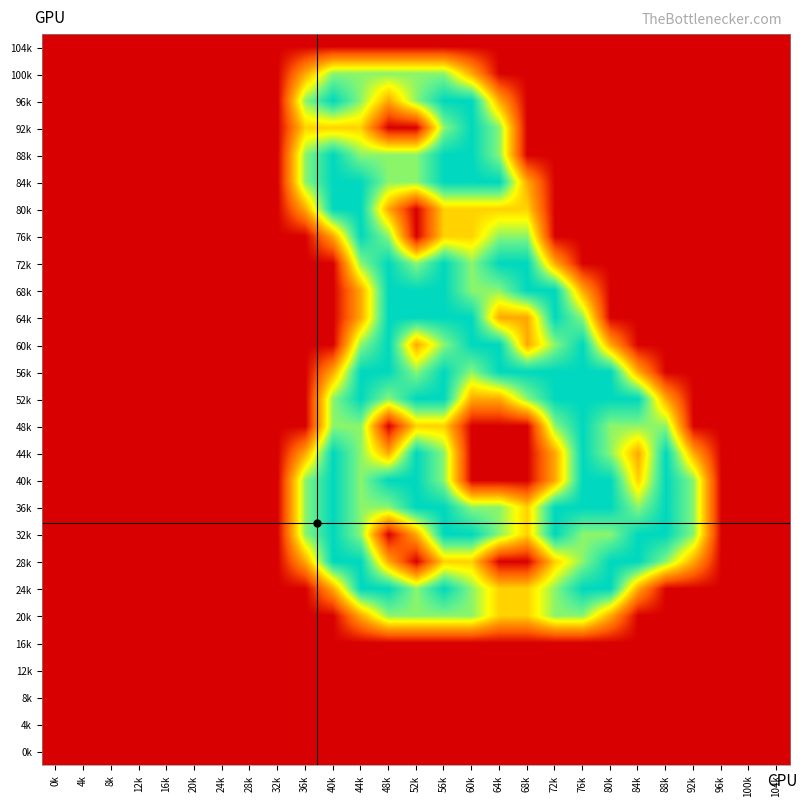

Reading left to right, transcribe all the data shown in this chart.

104k: 0k=0.0	4k=0.0	8k=0.0	12k=0.0	16k=0.0	20k=0.0	24k=0.0	28k=0.0	32k=0.0	36k=0.0	40k=0.0	44k=0.0	48k=0.0	52k=0.0	56k=0.0	60k=0.0	64k=0.0	68k=0.0	72k=0.0	76k=0.0	80k=0.0	84k=0.0	88k=0.0	92k=0.0	96k=0.0	100k=0.0	104k=0.0
100k: 0k=0.0	4k=0.0	8k=0.0	12k=0.0	16k=0.0	20k=0.0	24k=0.0	28k=0.0	32k=0.0	36k=0.8	40k=1.5	44k=1.5	48k=1.5	52k=1.5	56k=1.5	60k=0.8	64k=0.0	68k=0.0	72k=0.0	76k=0.0	80k=0.0	84k=0.0	88k=0.0	92k=0.0	96k=0.0	100k=0.0	104k=0.0
96k: 0k=0.0	4k=0.0	8k=0.0	12k=0.0	16k=0.0	20k=0.0	24k=0.0	28k=0.0	32k=0.0	36k=1.5	40k=2.0	44k=1.5	48k=0.8	52k=1.5	56k=2.0	60k=2.0	64k=0.8	68k=0.0	72k=0.0	76k=0.0	80k=0.0	84k=0.0	88k=0.0	92k=0.0	96k=0.0	100k=0.0	104k=0.0
92k: 0k=0.0	4k=0.0	8k=0.0	12k=0.0	16k=0.0	20k=0.0	24k=0.0	28k=0.0	32k=0.0	36k=1.0	40k=1.0	44k=1.0	48k=0.0	52k=0.0	56k=1.5	60k=2.0	64k=1.5	68k=0.0	72k=0.0	76k=0.0	80k=0.0	84k=0.0	88k=0.0	92k=0.0	96k=0.0	100k=0.0	104k=0.0
88k: 0k=0.0	4k=0.0	8k=0.0	12k=0.0	16k=0.0	20k=0.0	24k=0.0	28k=0.0	32k=0.0	36k=1.5	40k=2.0	44k=1.5	48k=1.5	52k=1.5	56k=2.0	60k=2.0	64k=1.5	68k=0.0	72k=0.0	76k=0.0	80k=0.0	84k=0.0	88k=0.0	92k=0.0	96k=0.0	100k=0.0	104k=0.0
84k: 0k=0.0	4k=0.0	8k=0.0	12k=0.0	16k=0.0	20k=0.0	24k=0.0	28k=0.0	32k=0.0	36k=1.5	40k=2.0	44k=2.0	48k=1.5	52k=1.5	56k=2.0	60k=2.0	64k=2.0	68k=0.8	72k=0.0	76k=0.0	80k=0.0	84k=0.0	88k=0.0	92k=0.0	96k=0.0	100k=0.0	104k=0.0
80k: 0k=0.0	4k=0.0	8k=0.0	12k=0.0	16k=0.0	20k=0.0	24k=0.0	28k=0.0	32k=0.0	36k=0.8	40k=2.0	44k=2.0	48k=0.8	52k=0.0	56k=1.0	60k=1.0	64k=1.0	68k=1.0	72k=0.0	76k=0.0	80k=0.0	84k=0.0	88k=0.0	92k=0.0	96k=0.0	100k=0.0	104k=0.0
76k: 0k=0.0	4k=0.0	8k=0.0	12k=0.0	16k=0.0	20k=0.0	24k=0.0	28k=0.0	32k=0.0	36k=0.0	40k=0.8	44k=2.0	48k=1.5	52k=0.0	56k=1.0	60k=1.0	64k=1.5	68k=1.5	72k=0.0	76k=0.0	80k=0.0	84k=0.0	88k=0.0	92k=0.0	96k=0.0	100k=0.0	104k=0.0
72k: 0k=0.0	4k=0.0	8k=0.0	12k=0.0	16k=0.0	20k=0.0	24k=0.0	28k=0.0	32k=0.0	36k=0.0	40k=0.0	44k=1.5	48k=2.0	52k=1.5	56k=2.0	60k=1.5	64k=2.0	68k=2.0	72k=0.8	76k=0.0	80k=0.0	84k=0.0	88k=0.0	92k=0.0	96k=0.0	100k=0.0	104k=0.0
68k: 0k=0.0	4k=0.0	8k=0.0	12k=0.0	16k=0.0	20k=0.0	24k=0.0	28k=0.0	32k=0.0	36k=0.0	40k=0.0	44k=0.8	48k=2.0	52k=2.0	56k=2.0	60k=1.5	64k=1.5	68k=2.0	72k=2.0	76k=0.8	80k=0.0	84k=0.0	88k=0.0	92k=0.0	96k=0.0	100k=0.0	104k=0.0
64k: 0k=0.0	4k=0.0	8k=0.0	12k=0.0	16k=0.0	20k=0.0	24k=0.0	28k=0.0	32k=0.0	36k=0.0	40k=0.0	44k=0.8	48k=2.0	52k=2.0	56k=2.0	60k=2.0	64k=0.8	68k=0.8	72k=2.0	76k=1.5	80k=0.0	84k=0.0	88k=0.0	92k=0.0	96k=0.0	100k=0.0	104k=0.0
60k: 0k=0.0	4k=0.0	8k=0.0	12k=0.0	16k=0.0	20k=0.0	24k=0.0	28k=0.0	32k=0.0	36k=0.0	40k=0.0	44k=1.5	48k=2.0	52k=0.8	56k=1.5	60k=2.0	64k=2.0	68k=0.8	72k=1.5	76k=2.0	80k=0.8	84k=0.0	88k=0.0	92k=0.0	96k=0.0	100k=0.0	104k=0.0
56k: 0k=0.0	4k=0.0	8k=0.0	12k=0.0	16k=0.0	20k=0.0	24k=0.0	28k=0.0	32k=0.0	36k=0.0	40k=0.8	44k=2.0	48k=2.0	52k=1.5	56k=2.0	60k=1.5	64k=2.0	68k=2.0	72k=2.0	76k=2.0	80k=2.0	84k=0.8	88k=0.0	92k=0.0	96k=0.0	100k=0.0	104k=0.0
52k: 0k=0.0	4k=0.0	8k=0.0	12k=0.0	16k=0.0	20k=0.0	24k=0.0	28k=0.0	32k=0.0	36k=0.0	40k=1.5	44k=2.0	48k=1.5	52k=2.0	56k=2.0	60k=0.8	64k=0.8	68k=1.5	72k=2.0	76k=2.0	80k=2.0	84k=2.0	88k=0.8	92k=0.0	96k=0.0	100k=0.0	104k=0.0
48k: 0k=0.0	4k=0.0	8k=0.0	12k=0.0	16k=0.0	20k=0.0	24k=0.0	28k=0.0	32k=0.0	36k=0.0	40k=1.5	44k=1.5	48k=0.0	52k=1.0	56k=1.0	60k=0.0	64k=0.0	68k=0.0	72k=1.5	76k=2.0	80k=1.5	84k=1.5	88k=1.5	92k=0.0	96k=0.0	100k=0.0	104k=0.0
44k: 0k=0.0	4k=0.0	8k=0.0	12k=0.0	16k=0.0	20k=0.0	24k=0.0	28k=0.0	32k=0.0	36k=0.8	40k=2.0	44k=1.5	48k=0.8	52k=2.0	56k=1.5	60k=0.0	64k=0.0	68k=0.0	72k=0.8	76k=2.0	80k=1.5	84k=0.8	88k=2.0	92k=0.8	96k=0.0	100k=0.0	104k=0.0
40k: 0k=0.0	4k=0.0	8k=0.0	12k=0.0	16k=0.0	20k=0.0	24k=0.0	28k=0.0	32k=0.0	36k=1.5	40k=2.0	44k=1.5	48k=2.0	52k=2.0	56k=1.5	60k=0.0	64k=0.0	68k=0.0	72k=0.8	76k=2.0	80k=2.0	84k=1.0	88k=2.0	92k=1.5	96k=0.0	100k=0.0	104k=0.0
36k: 0k=0.0	4k=0.0	8k=0.0	12k=0.0	16k=0.0	20k=0.0	24k=0.0	28k=0.0	32k=0.0	36k=1.5	40k=2.0	44k=1.5	48k=1.5	52k=2.0	56k=2.0	60k=1.5	64k=1.5	68k=1.0	72k=2.0	76k=2.0	80k=2.0	84k=1.5	88k=2.0	92k=1.5	96k=0.0	100k=0.0	104k=0.0
32k: 0k=0.0	4k=0.0	8k=0.0	12k=0.0	16k=0.0	20k=0.0	24k=0.0	28k=0.0	32k=0.0	36k=1.5	40k=2.0	44k=1.5	48k=0.0	52k=0.8	56k=2.0	60k=2.0	64k=1.5	68k=1.0	72k=2.0	76k=1.5	80k=1.5	84k=2.0	88k=2.0	92k=1.5	96k=0.0	100k=0.0	104k=0.0
28k: 0k=0.0	4k=0.0	8k=0.0	12k=0.0	16k=0.0	20k=0.0	24k=0.0	28k=0.0	32k=0.0	36k=0.8	40k=2.0	44k=2.0	48k=0.8	52k=0.0	56k=1.0	60k=1.0	64k=0.0	68k=0.0	72k=1.0	76k=1.5	80k=2.0	84k=2.0	88k=1.5	92k=0.8	96k=0.0	100k=0.0	104k=0.0
24k: 0k=0.0	4k=0.0	8k=0.0	12k=0.0	16k=0.0	20k=0.0	24k=0.0	28k=0.0	32k=0.0	36k=0.0	40k=0.8	44k=2.0	48k=2.0	52k=1.5	56k=2.0	60k=1.5	64k=1.0	68k=1.0	72k=1.5	76k=2.0	80k=2.0	84k=0.8	88k=0.0	92k=0.0	96k=0.0	100k=0.0	104k=0.0
20k: 0k=0.0	4k=0.0	8k=0.0	12k=0.0	16k=0.0	20k=0.0	24k=0.0	28k=0.0	32k=0.0	36k=0.0	40k=0.0	44k=0.8	48k=1.5	52k=1.5	56k=1.5	60k=1.5	64k=1.0	68k=1.0	72k=1.5	76k=1.5	80k=0.8	84k=0.0	88k=0.0	92k=0.0	96k=0.0	100k=0.0	104k=0.0
16k: 0k=0.0	4k=0.0	8k=0.0	12k=0.0	16k=0.0	20k=0.0	24k=0.0	28k=0.0	32k=0.0	36k=0.0	40k=0.0	44k=0.0	48k=0.0	52k=0.0	56k=0.0	60k=0.0	64k=0.0	68k=0.0	72k=0.0	76k=0.0	80k=0.0	84k=0.0	88k=0.0	92k=0.0	96k=0.0	100k=0.0	104k=0.0
12k: 0k=0.0	4k=0.0	8k=0.0	12k=0.0	16k=0.0	20k=0.0	24k=0.0	28k=0.0	32k=0.0	36k=0.0	40k=0.0	44k=0.0	48k=0.0	52k=0.0	56k=0.0	60k=0.0	64k=0.0	68k=0.0	72k=0.0	76k=0.0	80k=0.0	84k=0.0	88k=0.0	92k=0.0	96k=0.0	100k=0.0	104k=0.0
8k: 0k=0.0	4k=0.0	8k=0.0	12k=0.0	16k=0.0	20k=0.0	24k=0.0	28k=0.0	32k=0.0	36k=0.0	40k=0.0	44k=0.0	48k=0.0	52k=0.0	56k=0.0	60k=0.0	64k=0.0	68k=0.0	72k=0.0	76k=0.0	80k=0.0	84k=0.0	88k=0.0	92k=0.0	96k=0.0	100k=0.0	104k=0.0
4k: 0k=0.0	4k=0.0	8k=0.0	12k=0.0	16k=0.0	20k=0.0	24k=0.0	28k=0.0	32k=0.0	36k=0.0	40k=0.0	44k=0.0	48k=0.0	52k=0.0	56k=0.0	60k=0.0	64k=0.0	68k=0.0	72k=0.0	76k=0.0	80k=0.0	84k=0.0	88k=0.0	92k=0.0	96k=0.0	100k=0.0	104k=0.0
0k: 0k=0.0	4k=0.0	8k=0.0	12k=0.0	16k=0.0	20k=0.0	24k=0.0	28k=0.0	32k=0.0	36k=0.0	40k=0.0	44k=0.0	48k=0.0	52k=0.0	56k=0.0	60k=0.0	64k=0.0	68k=0.0	72k=0.0	76k=0.0	80k=0.0	84k=0.0	88k=0.0	92k=0.0	96k=0.0	100k=0.0	104k=0.0